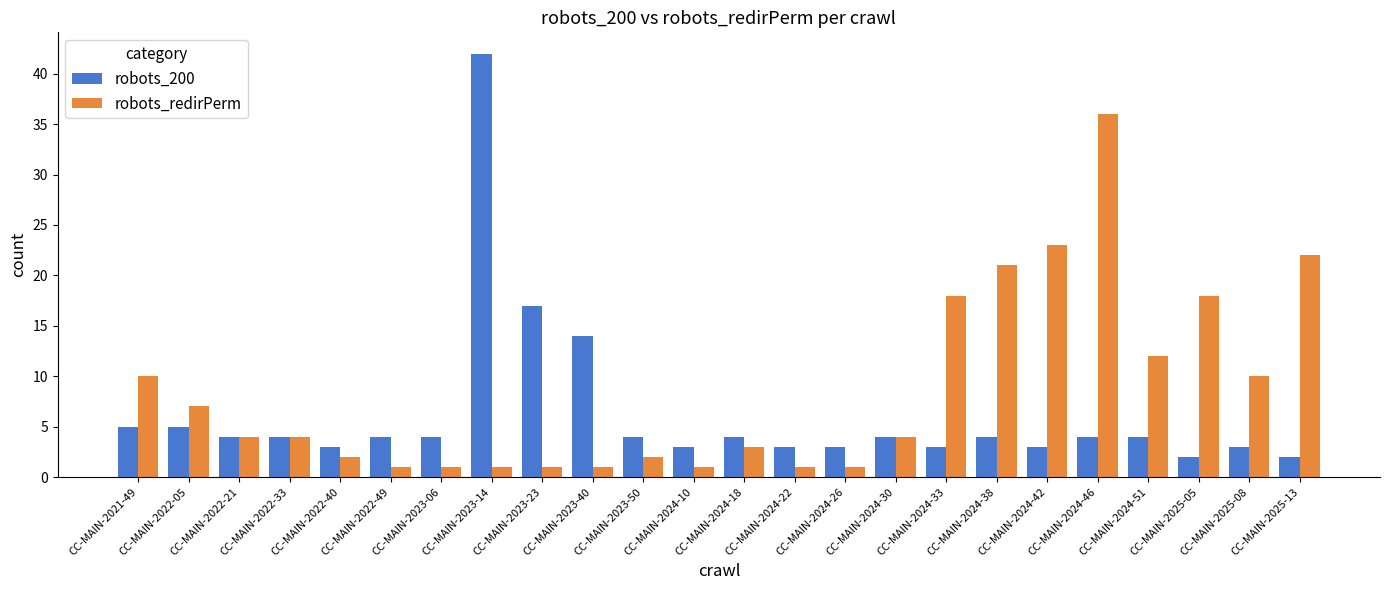

Is the value of robots_200 at CC-MAIN-2023-50 greater than the value of robots_redirPerm at CC-MAIN-2024-46?

No